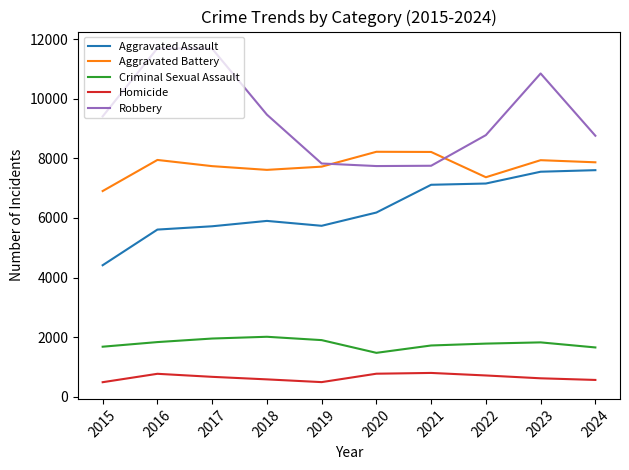

At how many categories does at least one series exceed 5927?

10